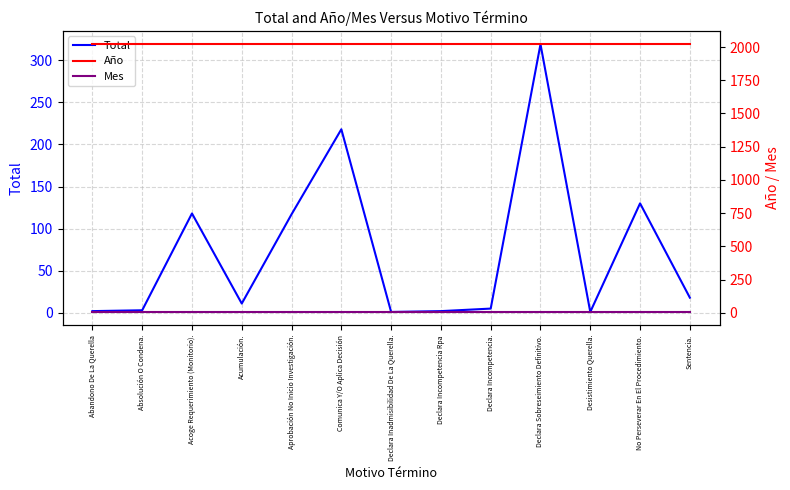

True or false: Año and Mes cross at least once.

False